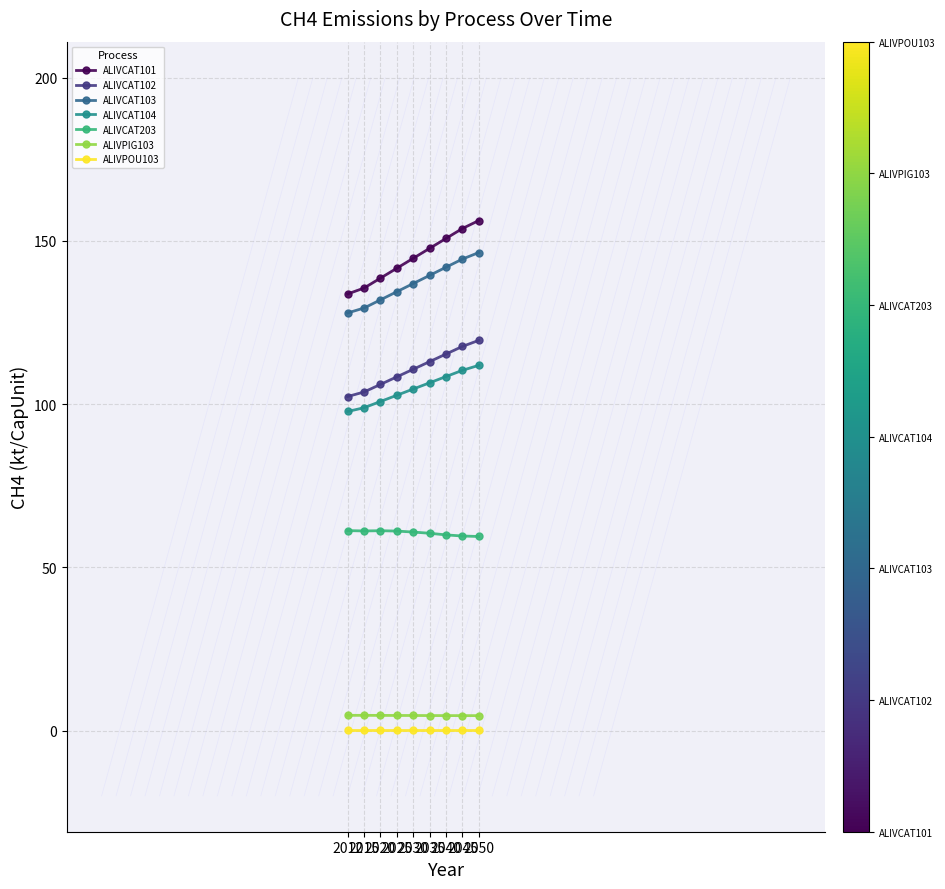

What is the lowest value of the ALIVCAT103 series?

127.9